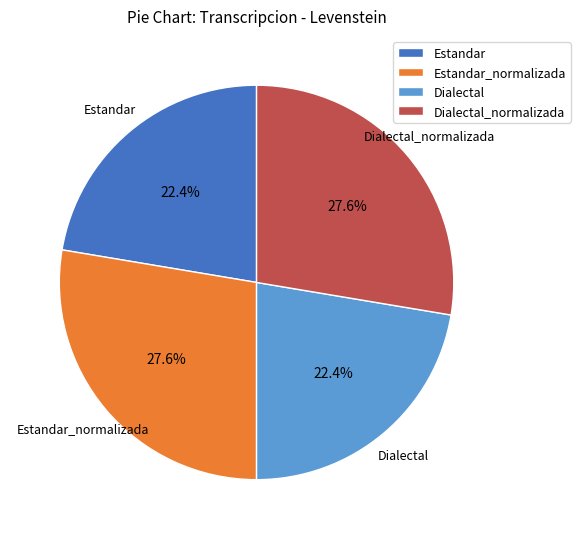

To the nearest percent, what is the average slice percentage?

25%